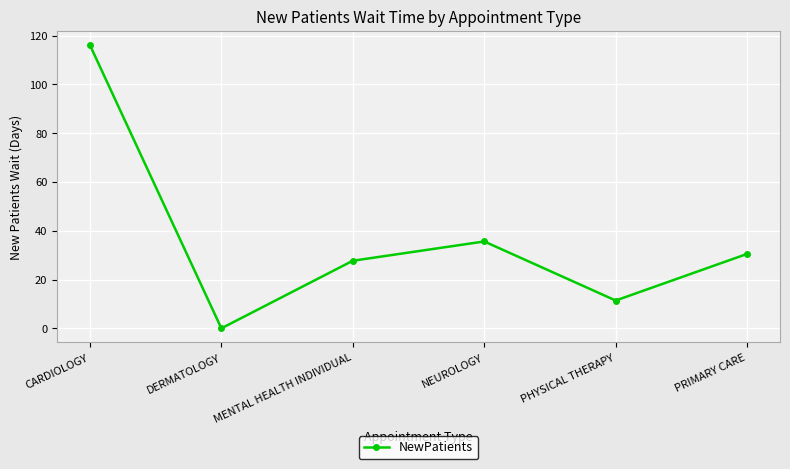

Rank the categories by value from highest to lowest.

CARDIOLOGY, NEUROLOGY, PRIMARY CARE, MENTAL HEALTH INDIVIDUAL, PHYSICAL THERAPY, DERMATOLOGY